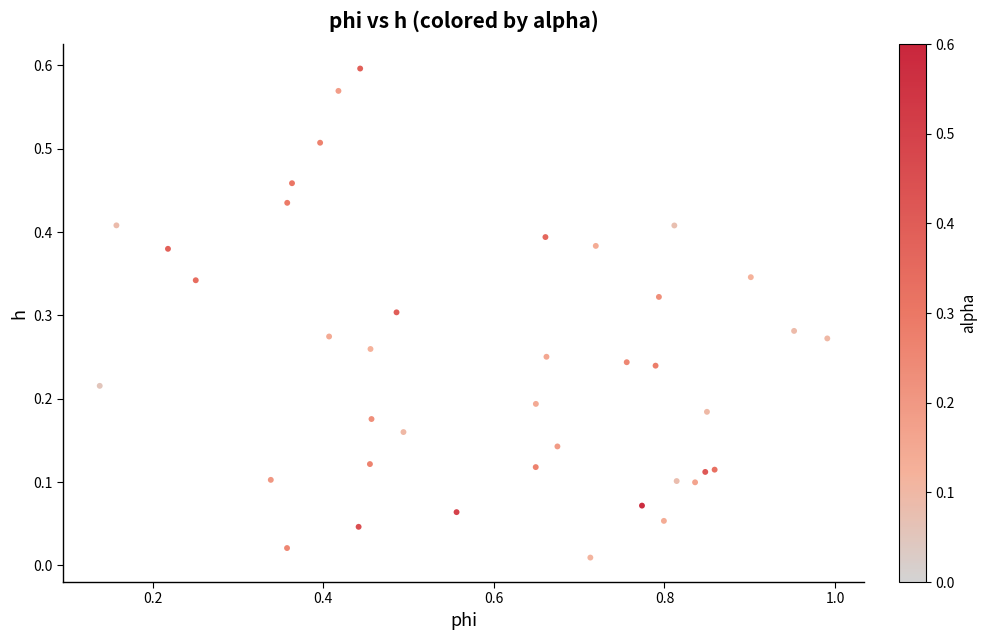

What is the range of X values (max minus min)?

0.9